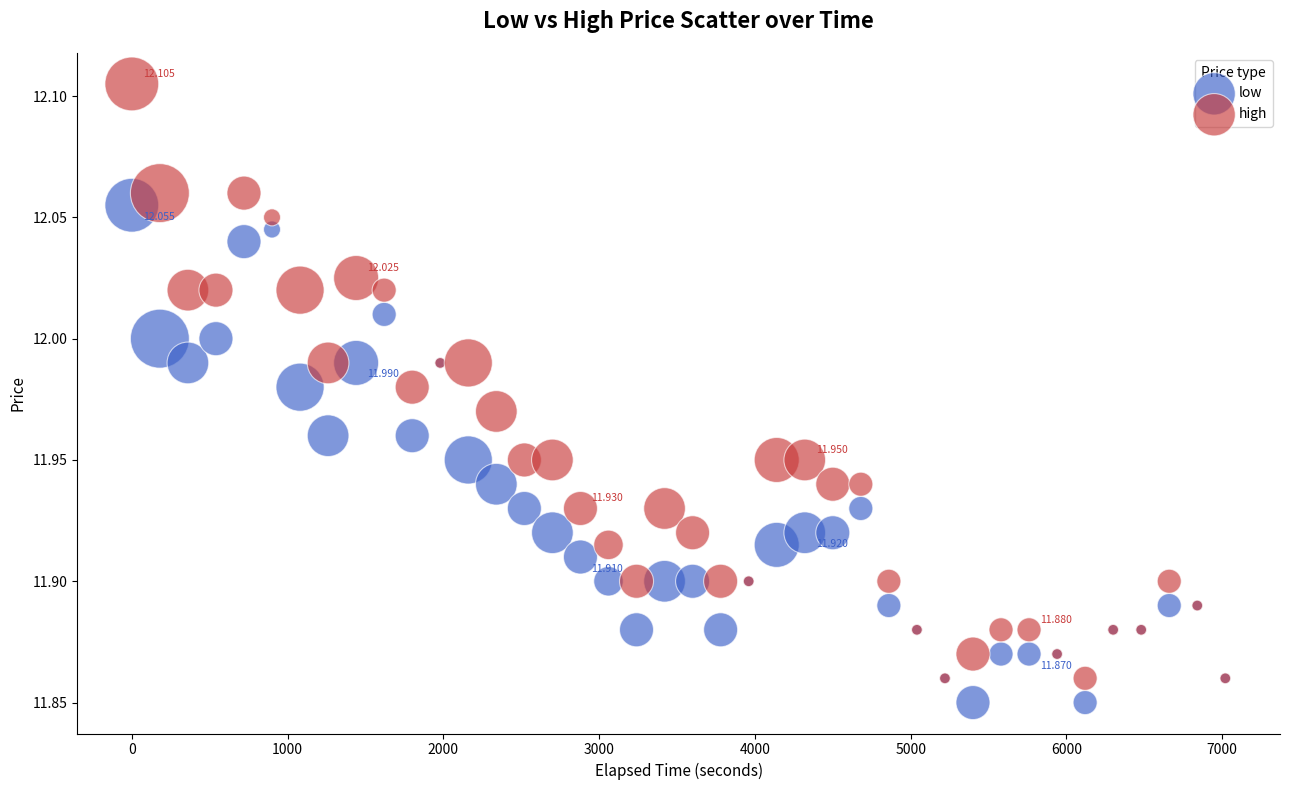

Which series contains the lowest Y value?

low